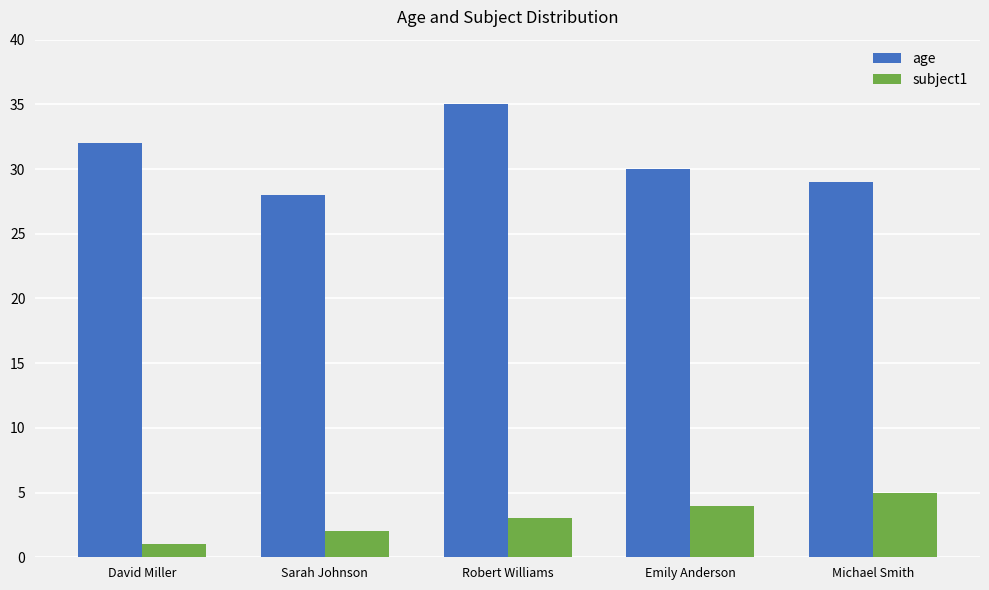

Is it true that age equals 35 at Robert Williams?

True